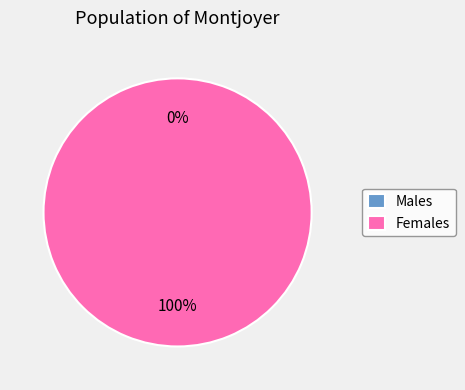

Combined, what portion of the pie is 1519231238 and 1522682520?

100.0%